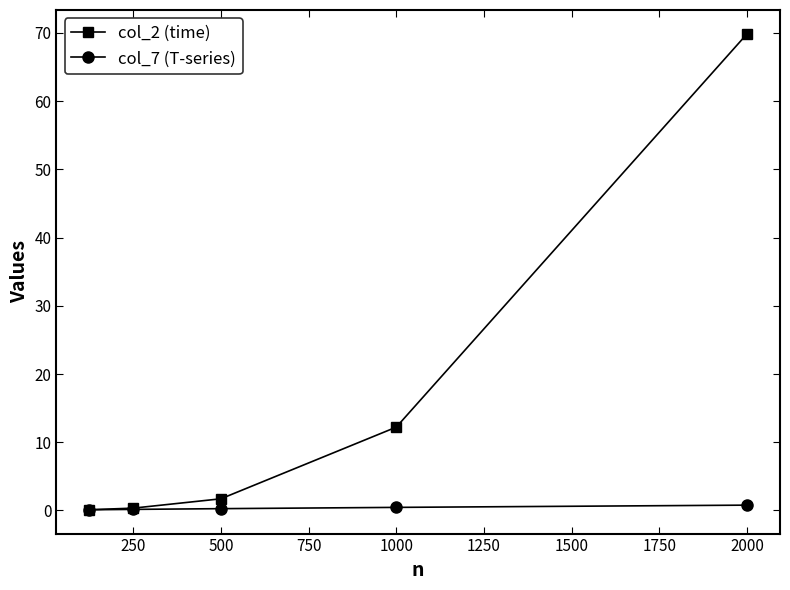

What are all the series names shown in the legend?

col_2 (time), col_7 (T-series)